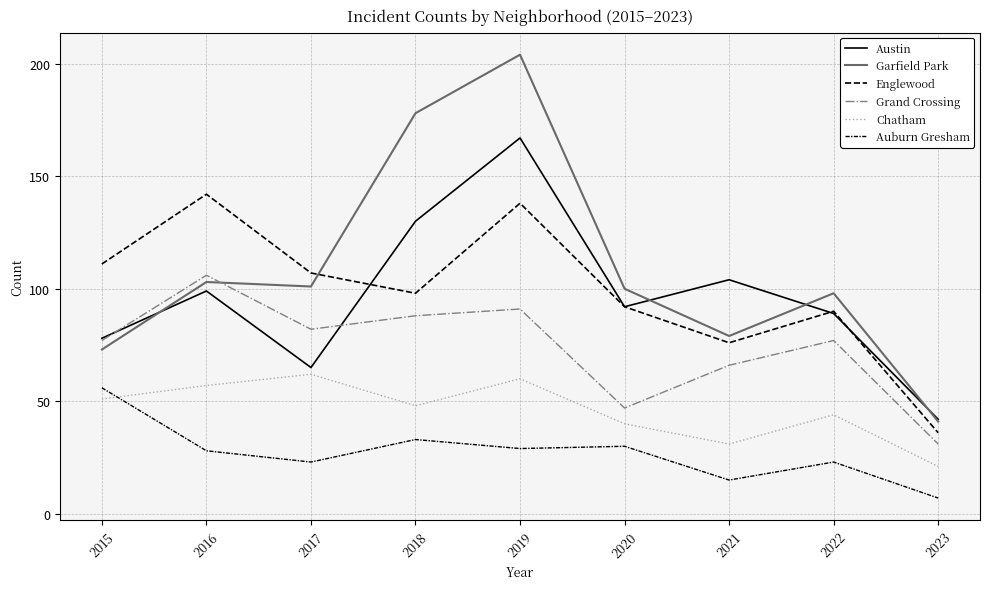

What is the average value of the Auburn Gresham series?

27